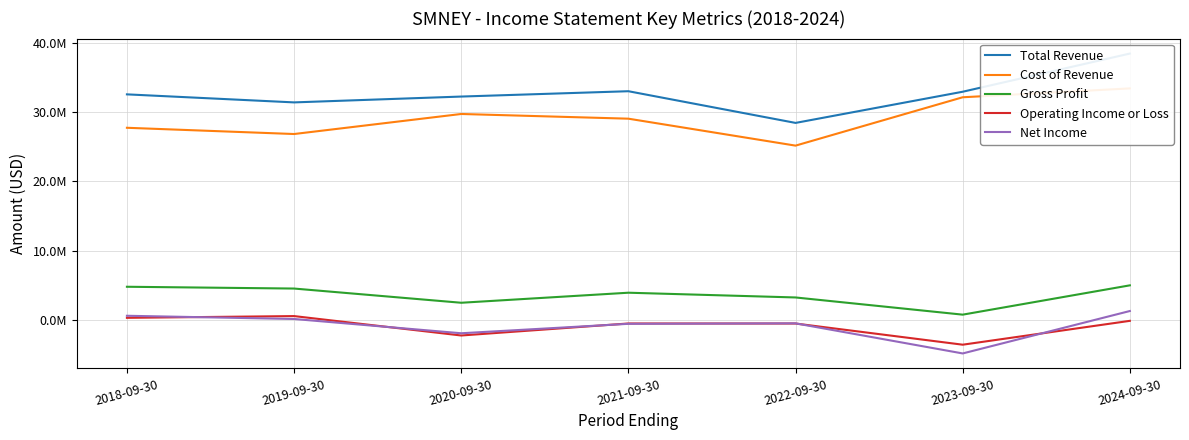

Is the value of Total Revenue at 2021-09-30 greater than the value of Net Income at 2018-09-30?

Yes